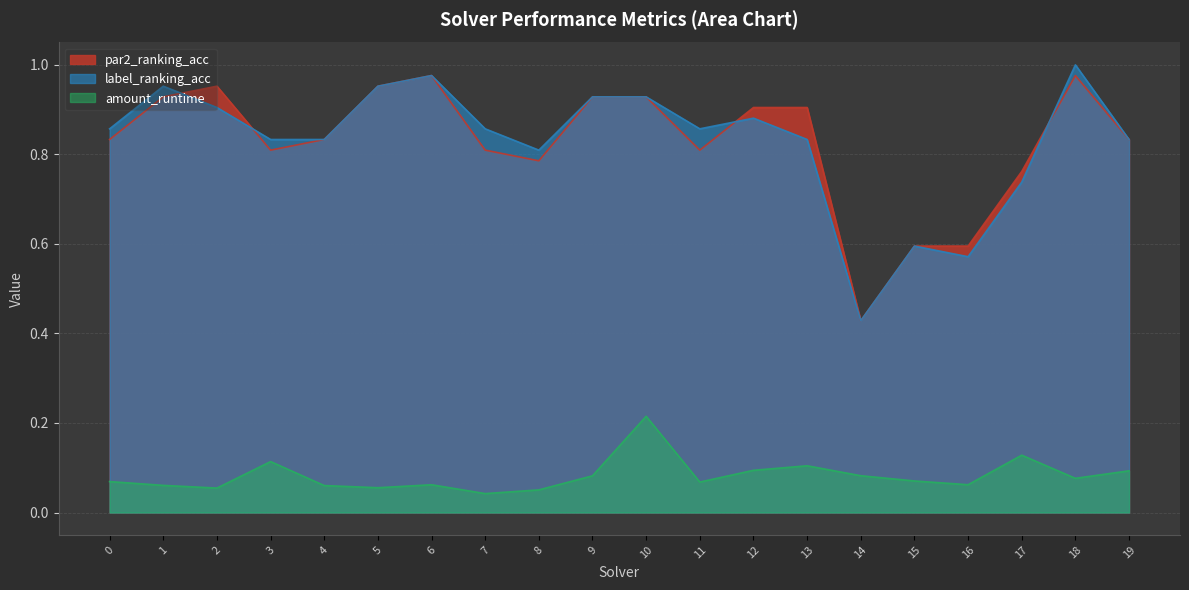

Which category has the highest value in the label_ranking_acc series?

18